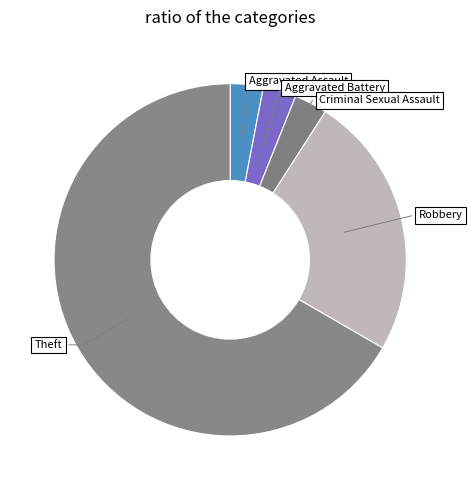

Count the number of slices in the pie.

5